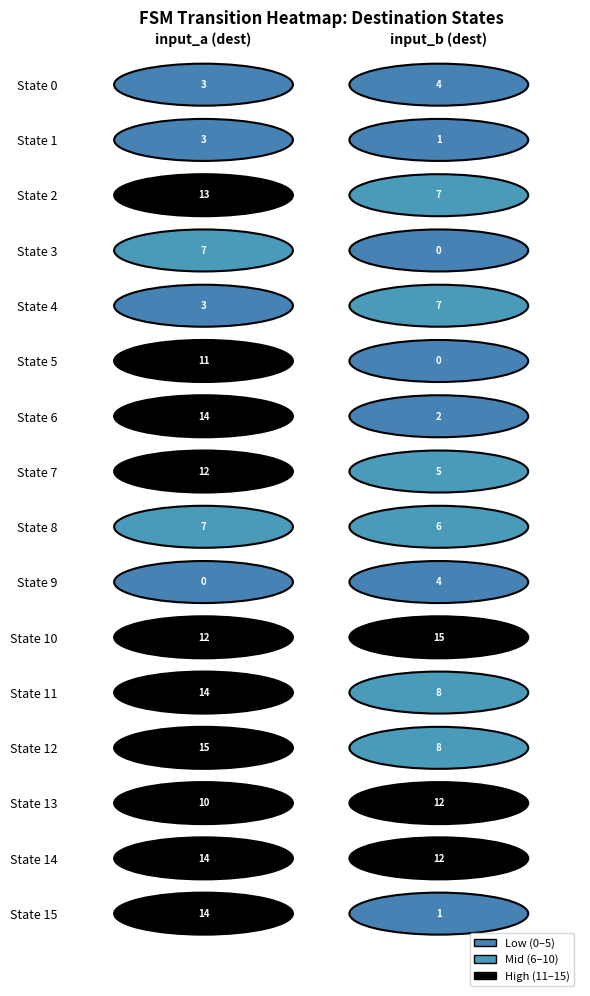

The 1 series shows 1 at 1. True or false?

True